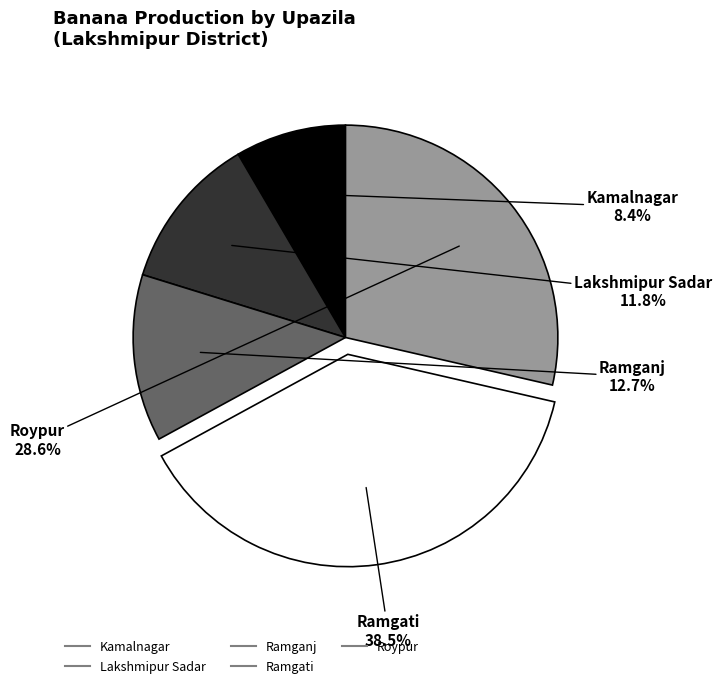

What is the ratio of the value at Ramganj to the value at Lakshmipur Sadar?

1.1